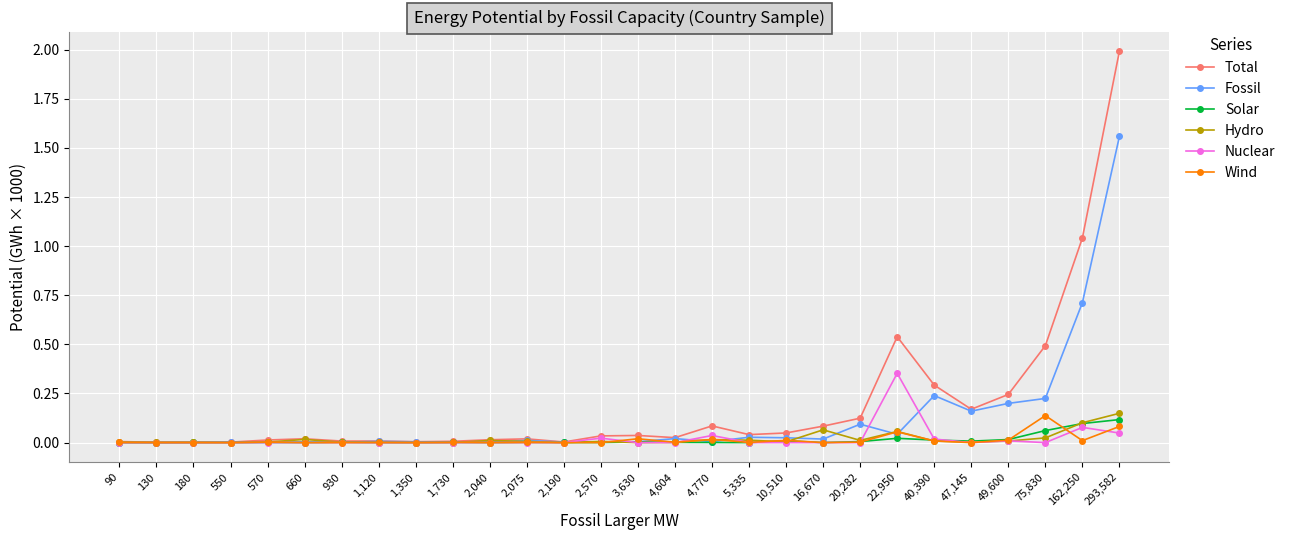

At which category is the sum across all series the highest?

293,582